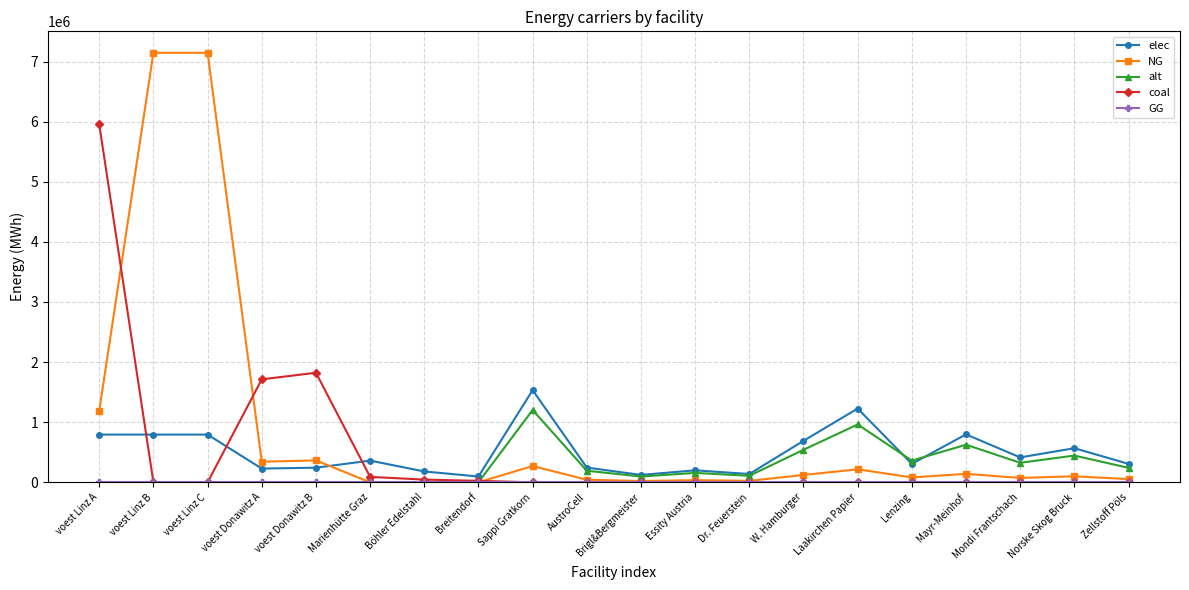

What is the spread (max minus min) of values at Brigl&Bergmeister?

122672.0